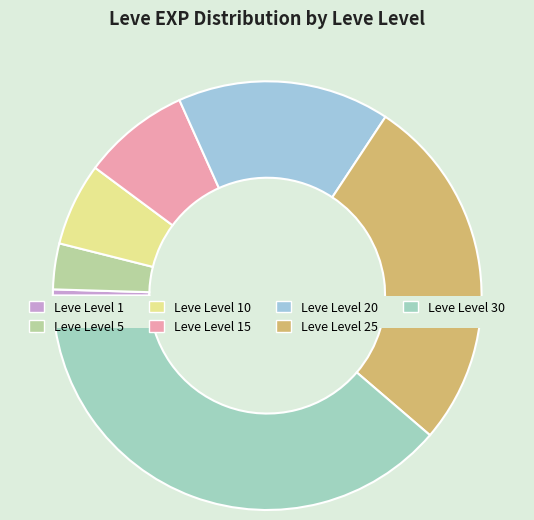

Count the number of slices in the pie.

7